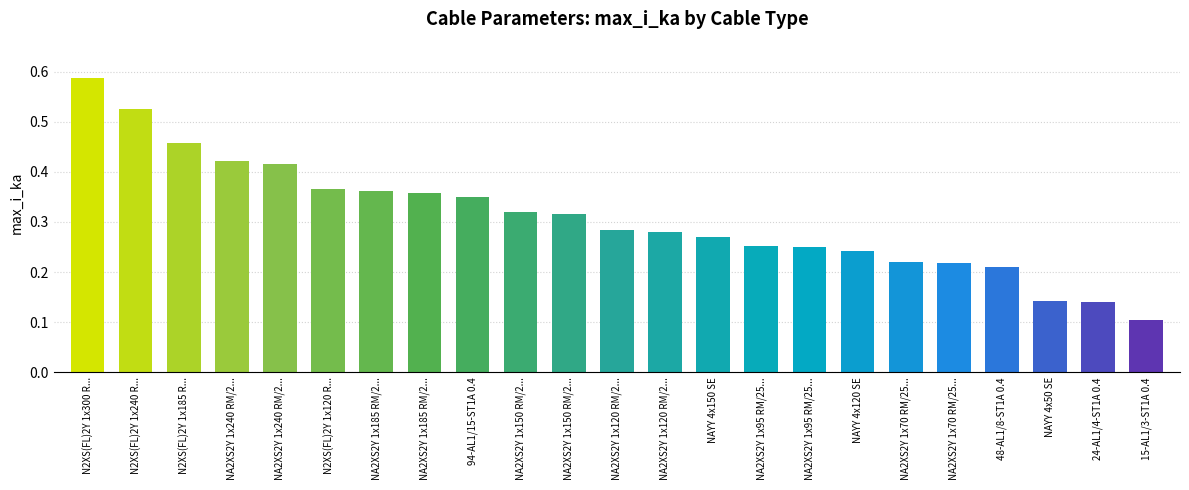

Does the chart contain any negative values?

No